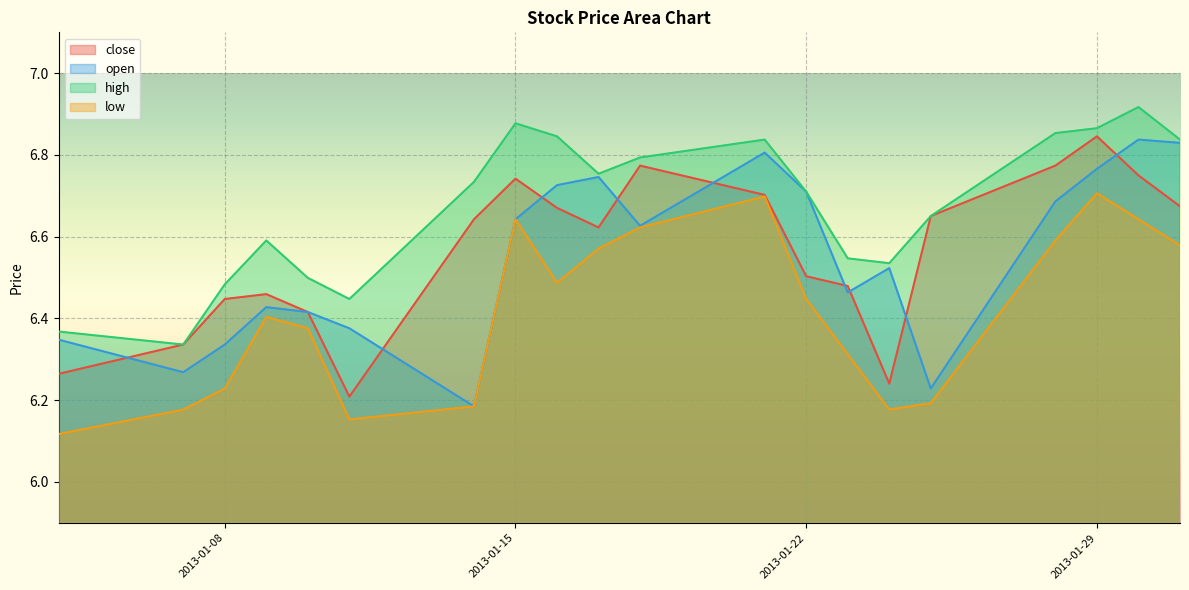

Which label corresponds to the largest value in the chart?

2013-01-30